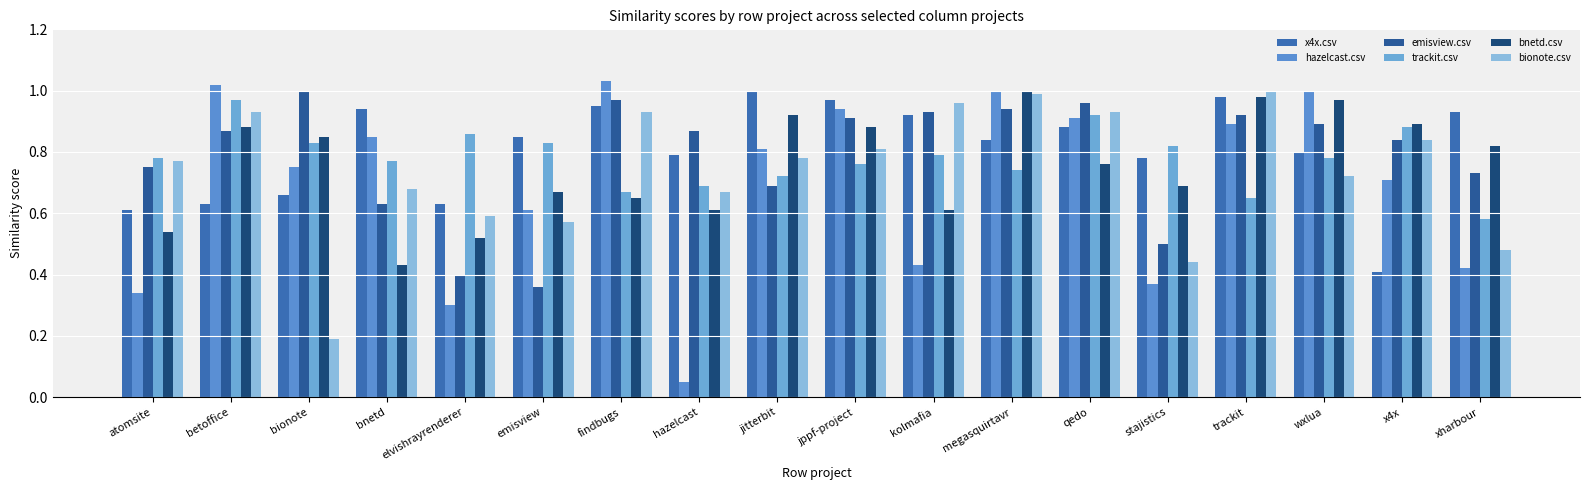

List the labels in order of bionote.csv value, smallest first.

bionote, stajistics, xharbour, emisview, elvishrayrenderer, hazelcast, bnetd, wxlua, atomsite, jitterbit, jppf-project, x4x, betoffice, findbugs, qedo, kolmafia, megasquirtavr, trackit